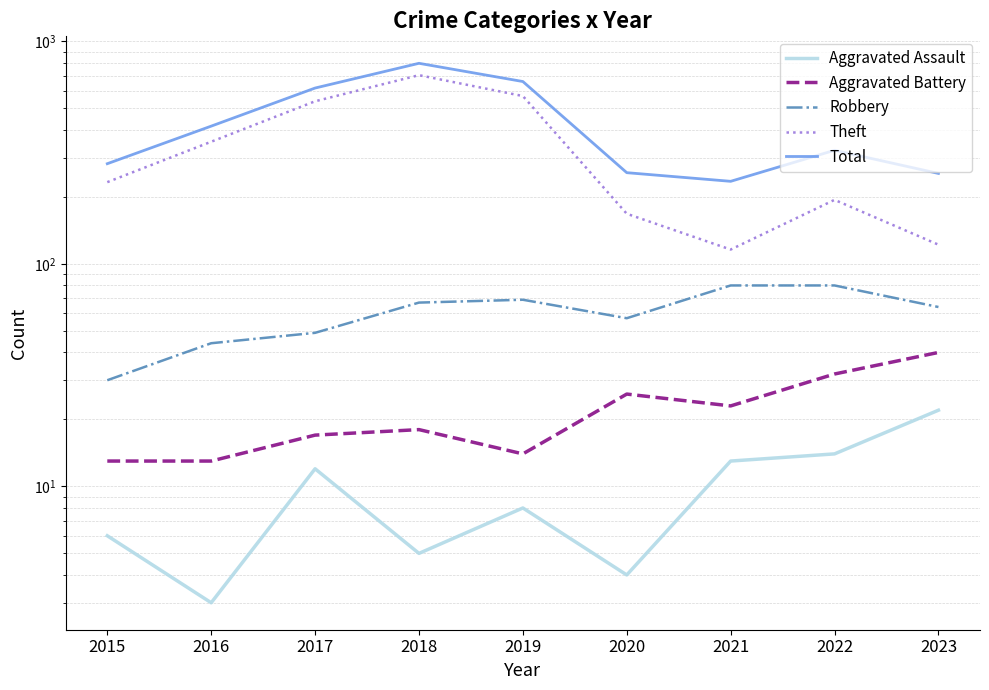

What are all the series names shown in the legend?

Aggravated Assault, Aggravated Battery, Robbery, Theft, Total